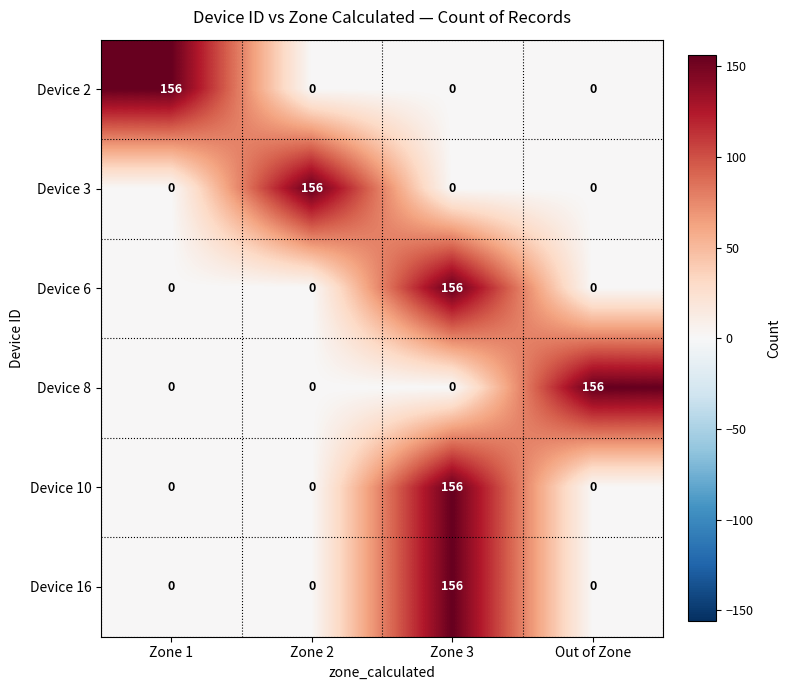

Is it true that Device 3 equals -56 at Zone 1?

False